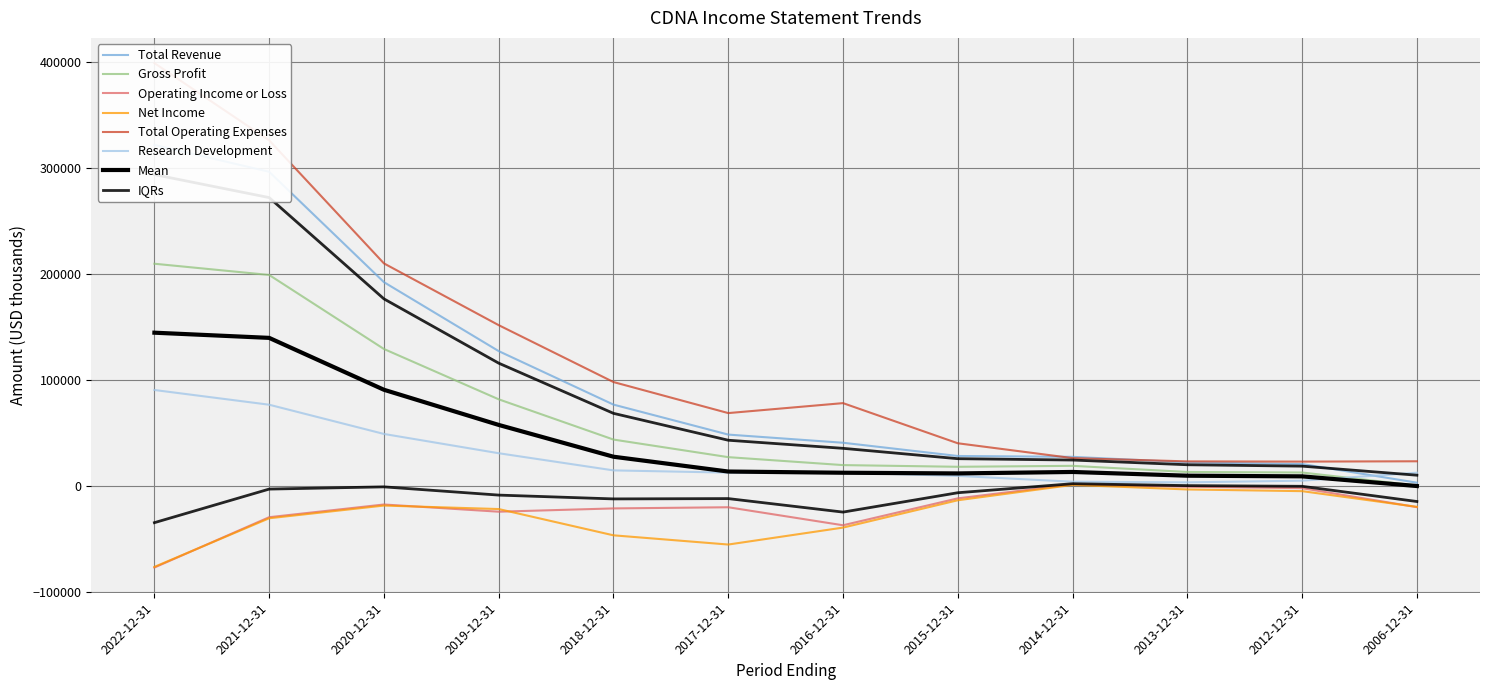

Where does the Total Revenue series first go above 48300?

2022-12-31